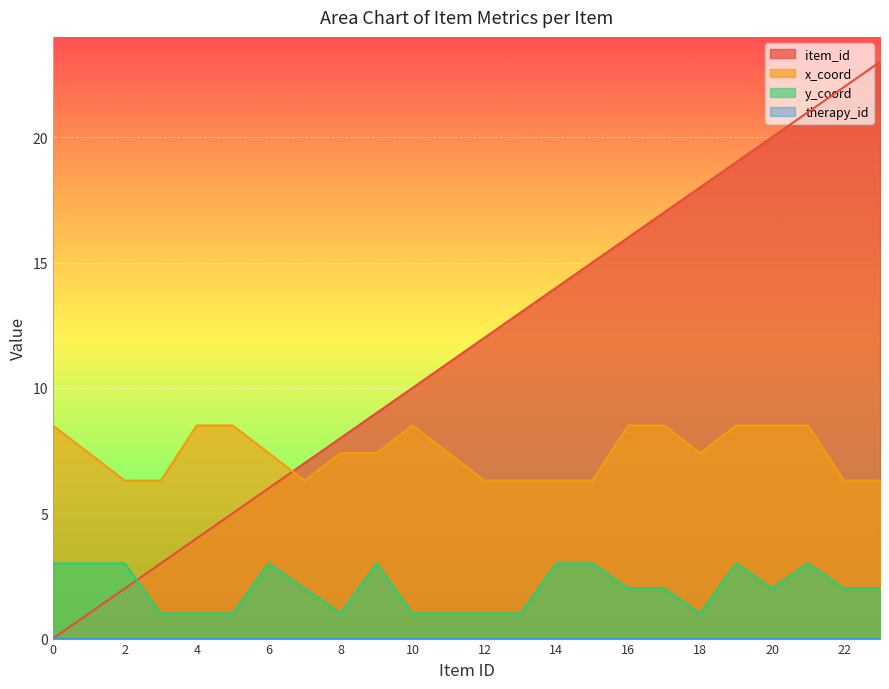

What is the maximum value for x_coord?

8.5